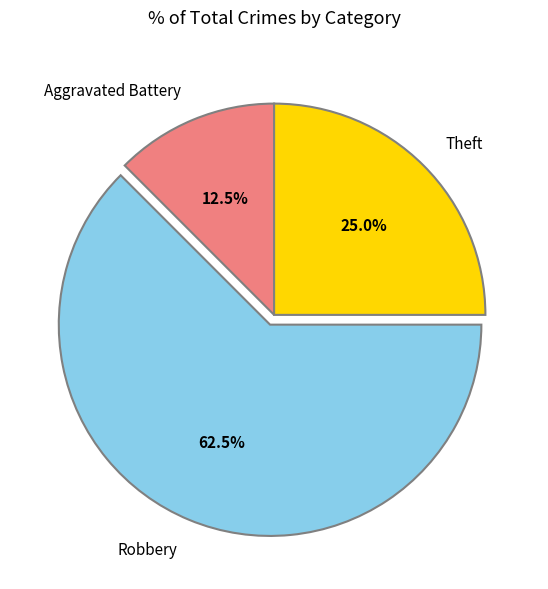

Rank the categories by value from highest to lowest.

Robbery, Theft, Aggravated Battery